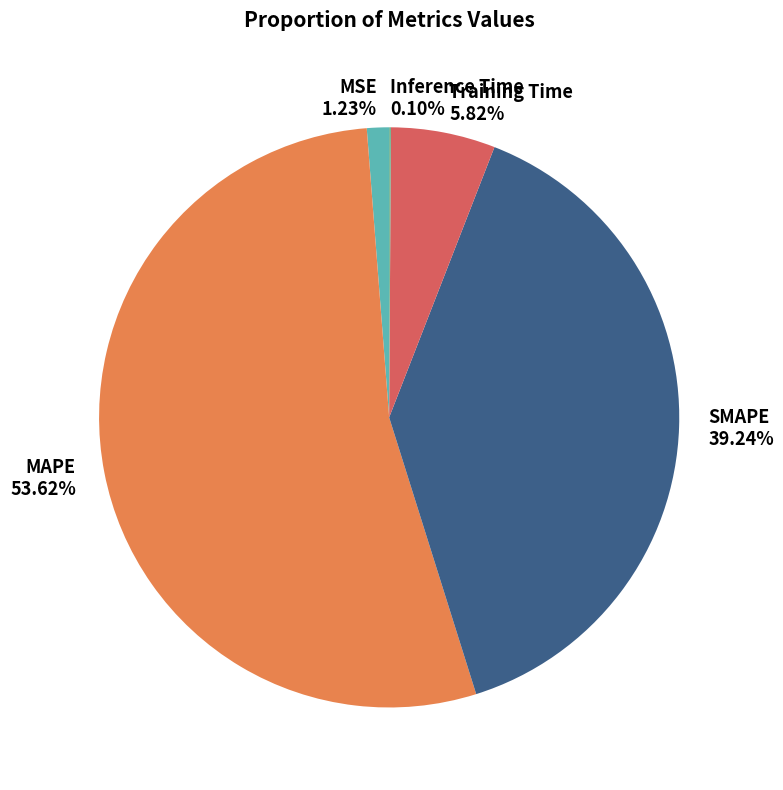

What percentage is the MAPE slice, to the nearest percent?

54%